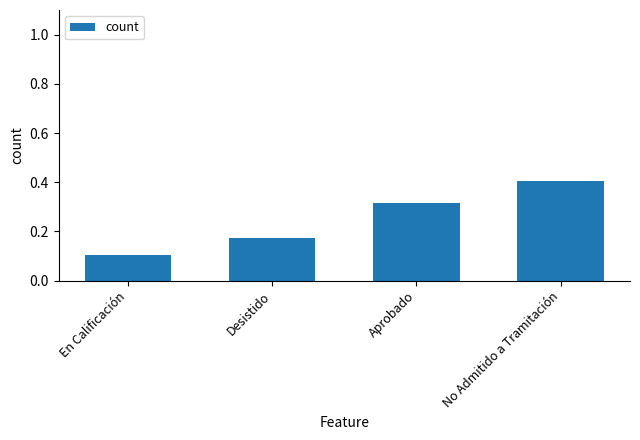

Where is the data nearest to the value 0?

En Calificación